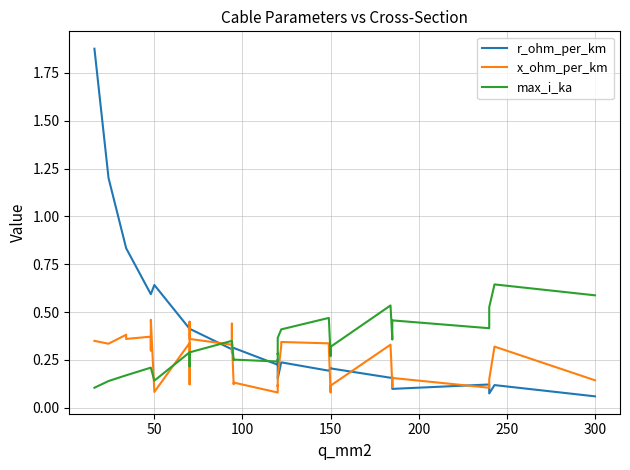

True or false: x_ohm_per_km has a value of 0.5 at 38.

False